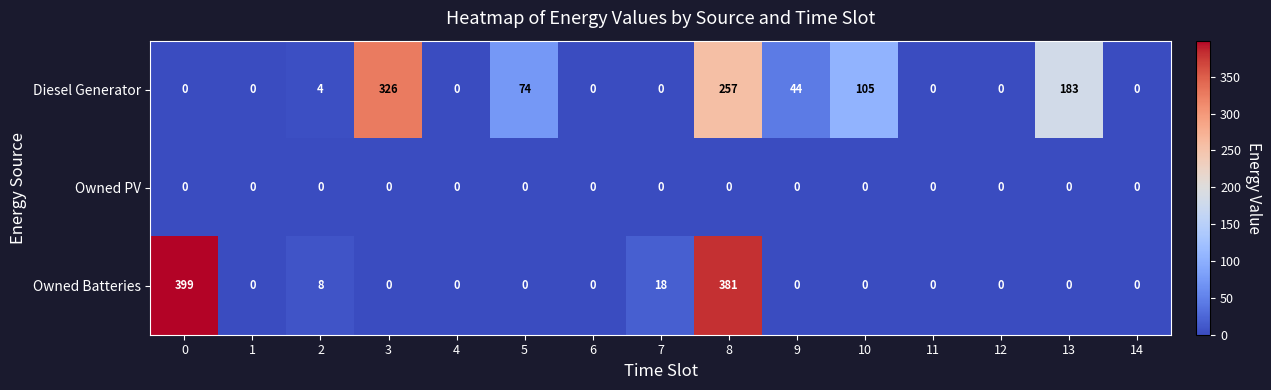

How many series are shown in this chart?

3